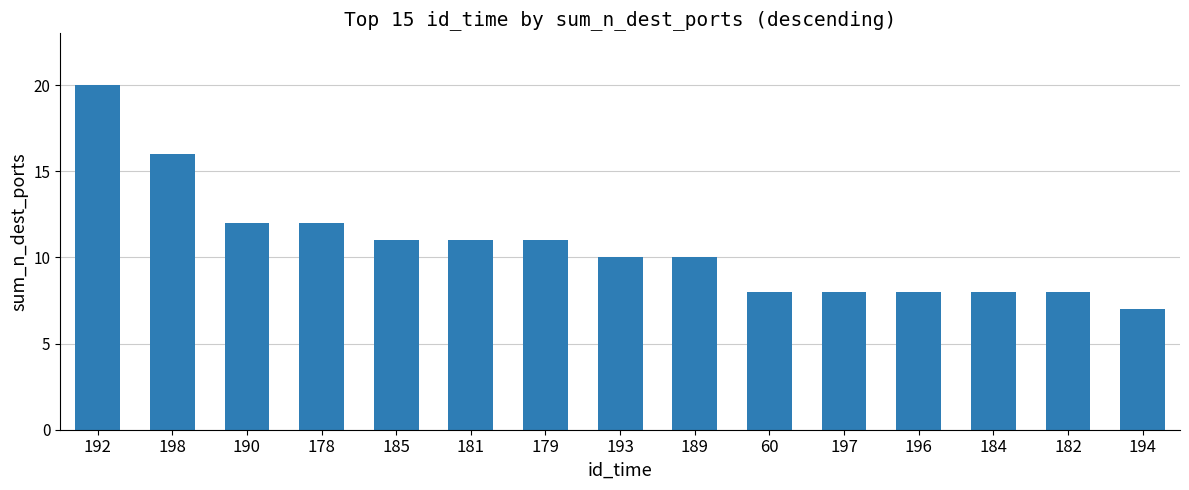

What is the minimum value shown in the chart?

7